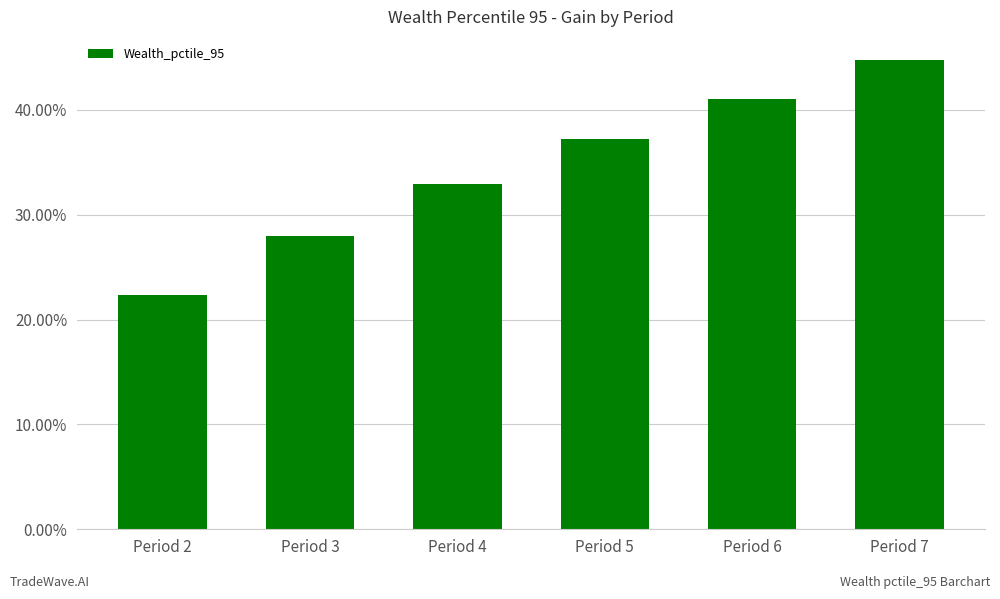

What is the value of the 4th bar from the left?

37.2